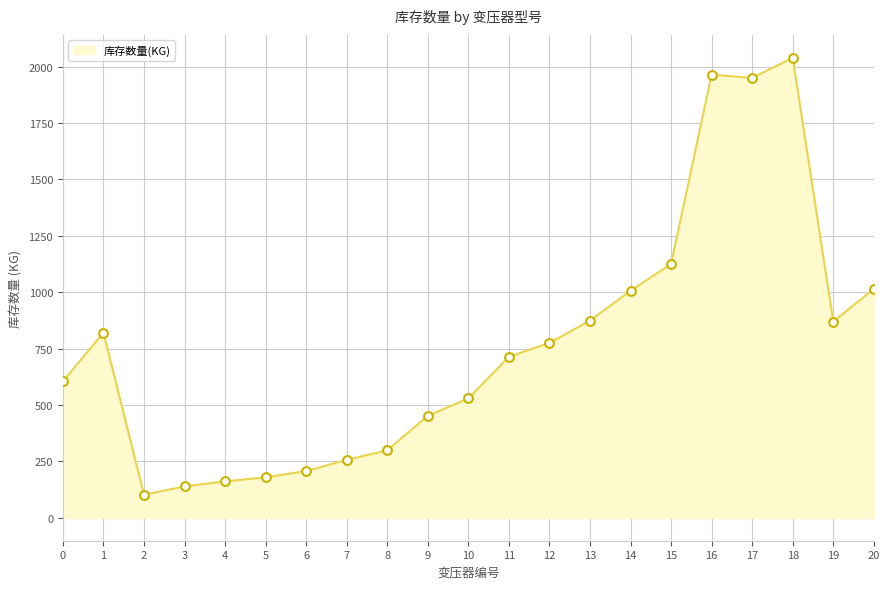

Which has a higher value, 8 or 19?

19